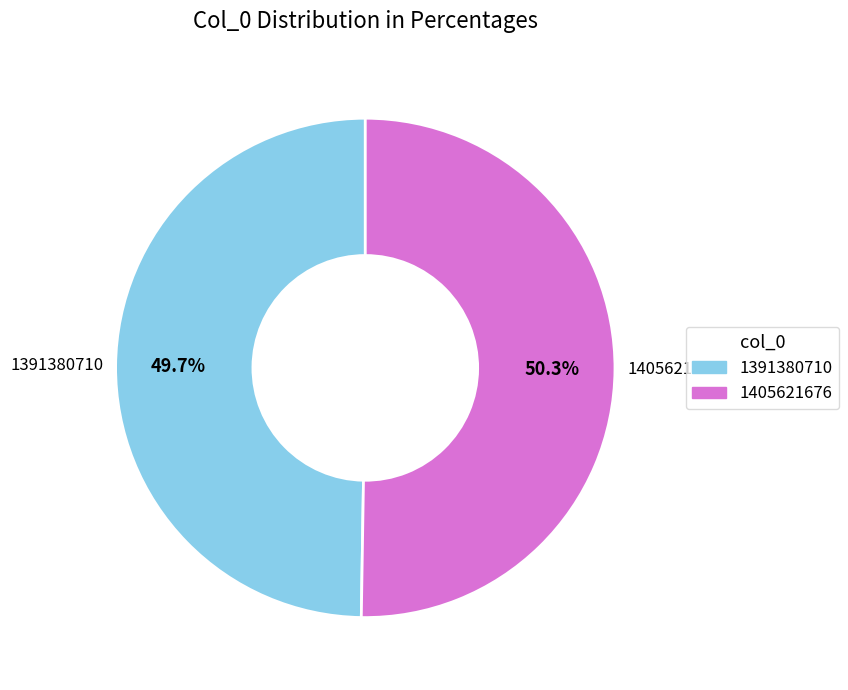

Does 1405621676 account for over 50% of the chart?

Yes